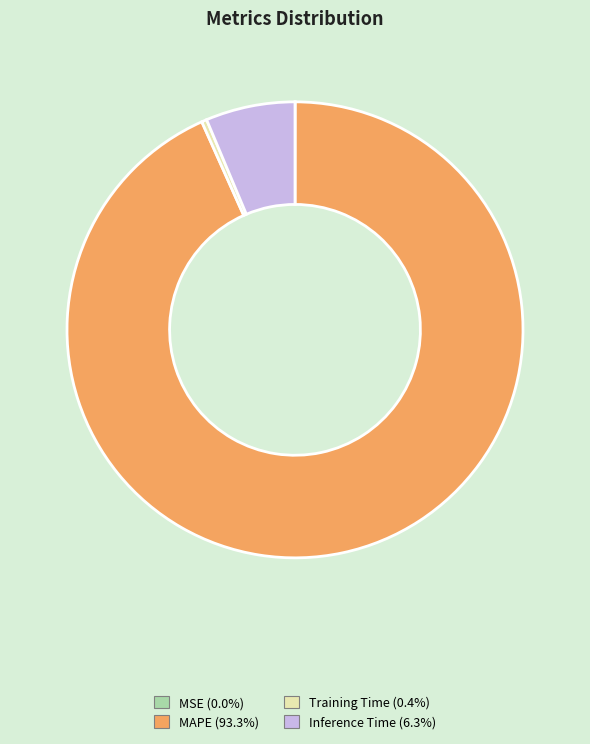

Which slice represents more than half of the pie?

MAPE